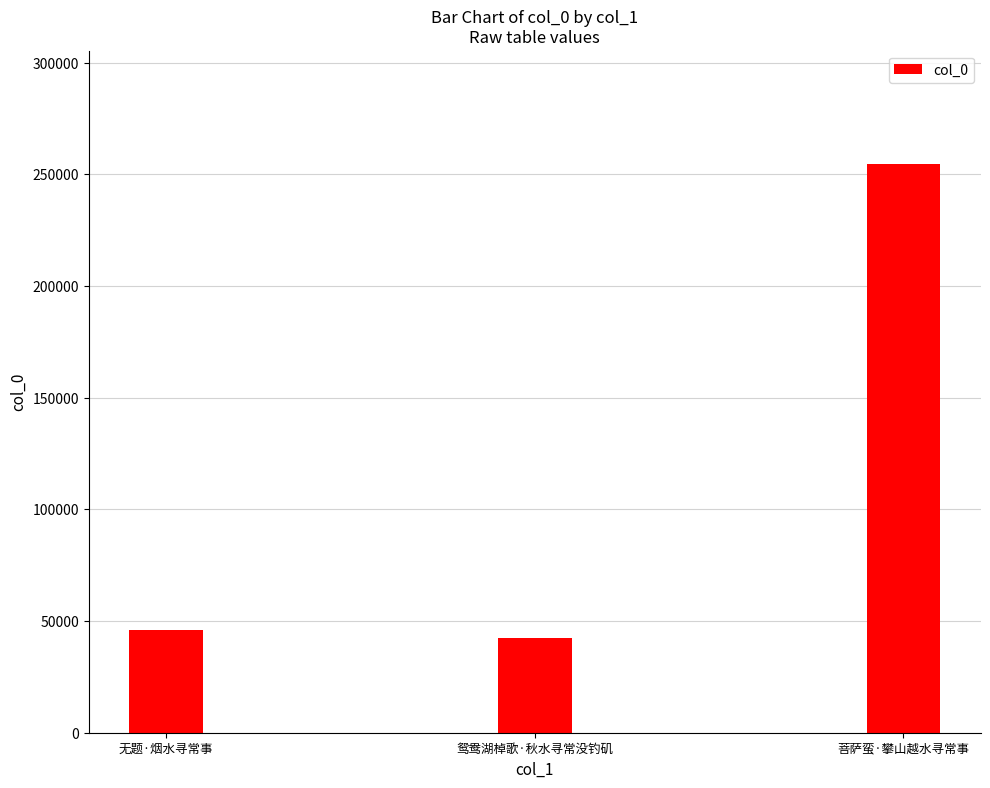

Approximately how many times larger is the value at 无题·烟水寻常事 compared to 鸳鸯湖棹歌·秋水寻常没钓矶?

1.1